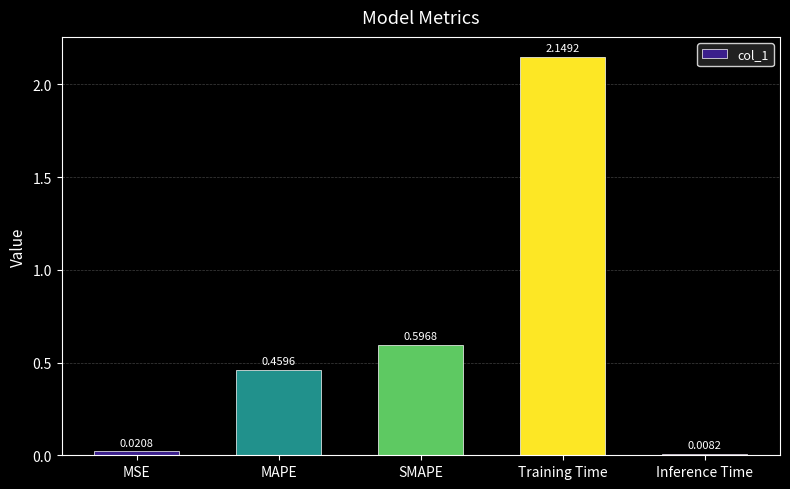

What is the sum of all values?

3.2